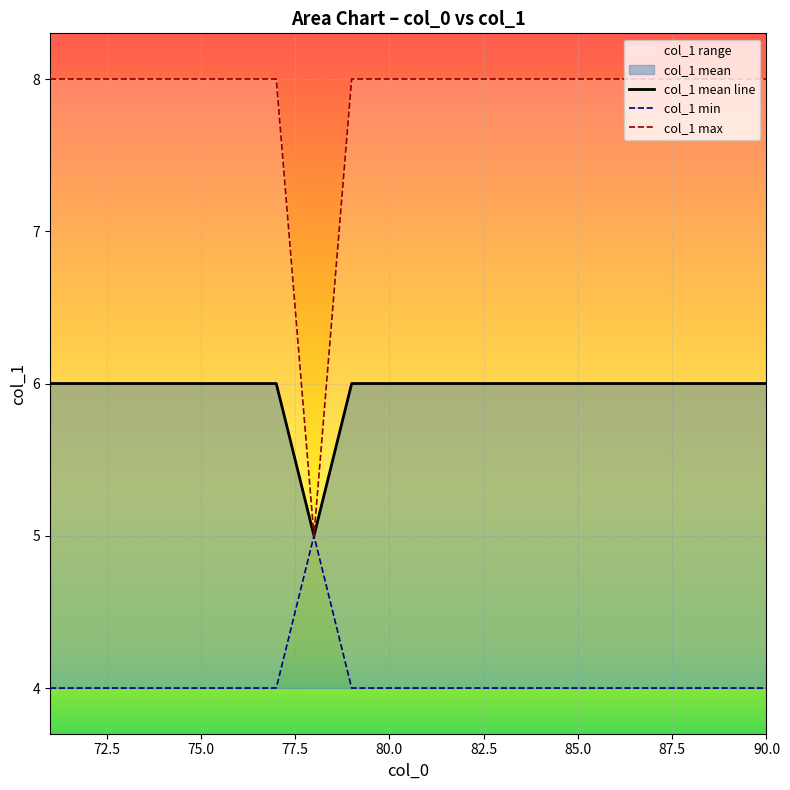

What is the difference between the maximum and minimum values in the col_1 mean line series?

1